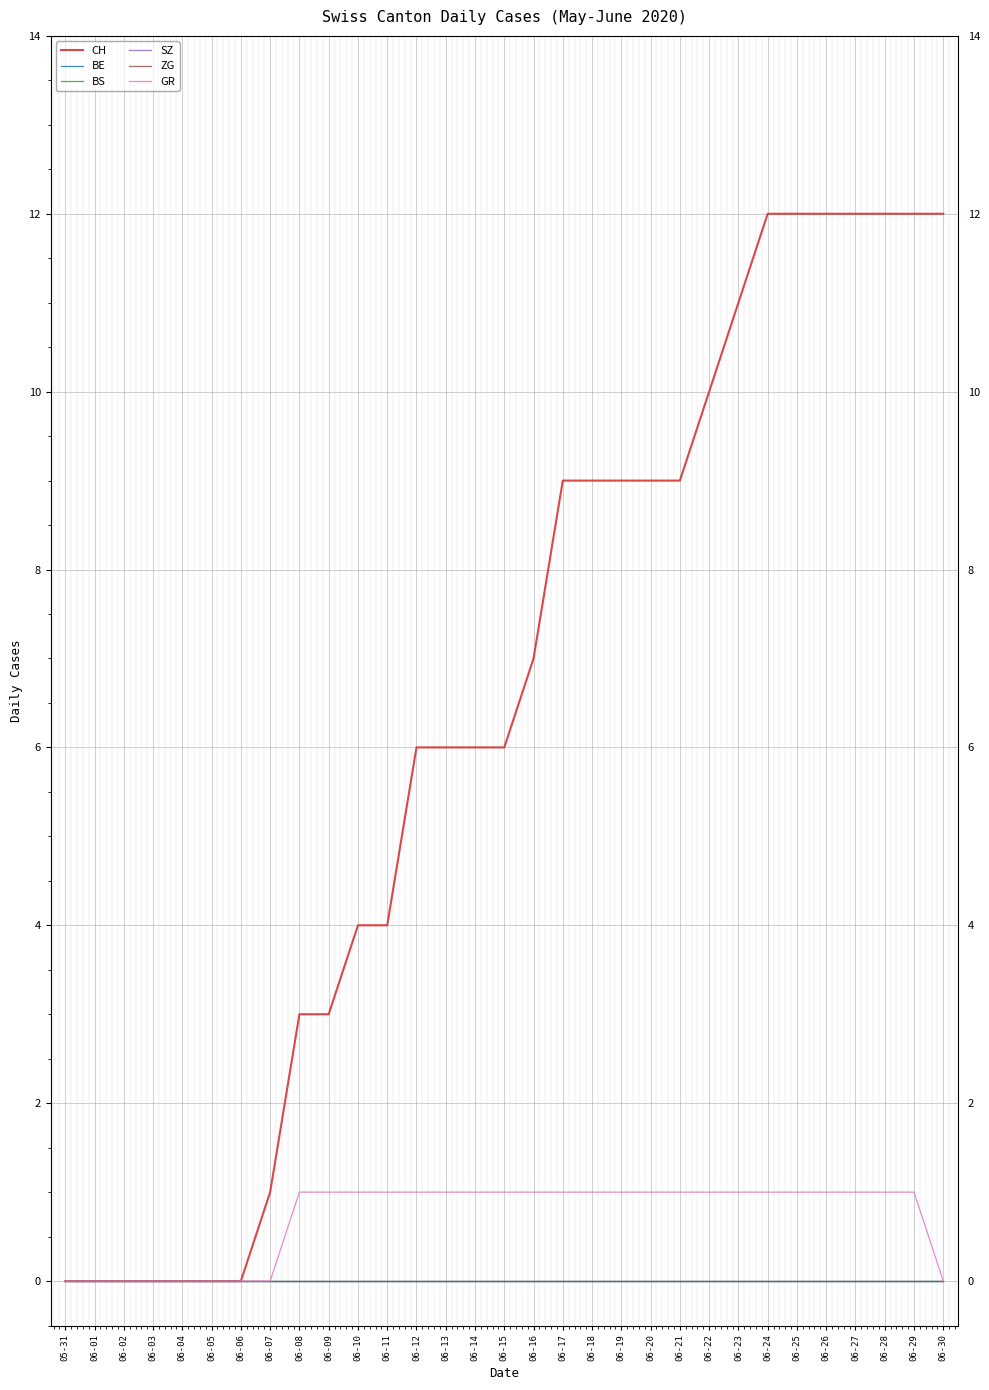

Is this an area chart (filled region under the line)?

No